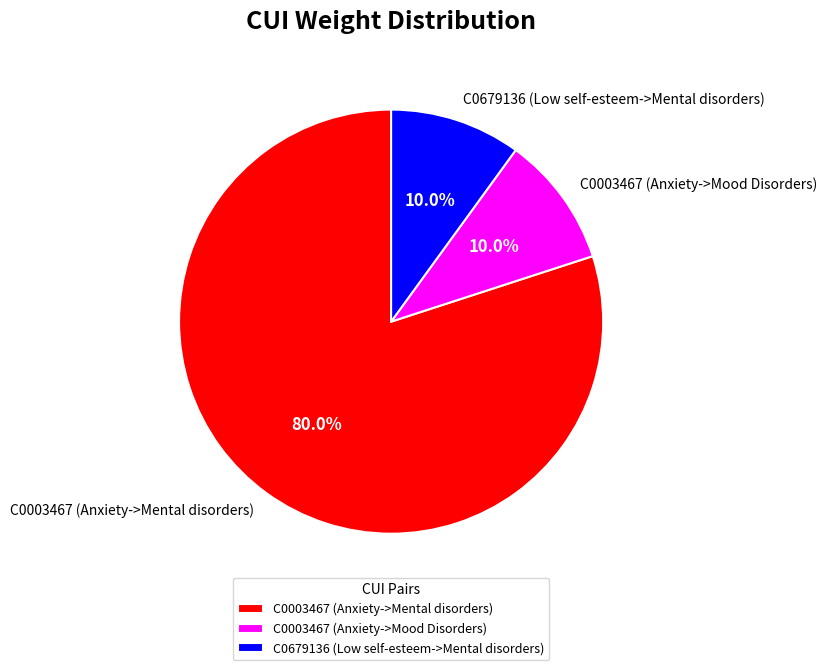

To the nearest percent, what portion does C0003467 (Anxiety->Mood Disorders) represent?

10%